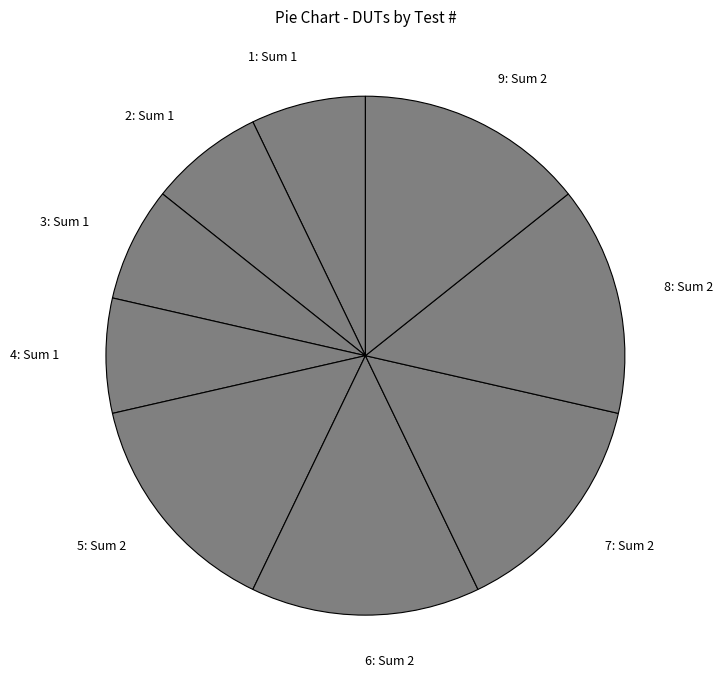

Does any single category account for the majority?

No